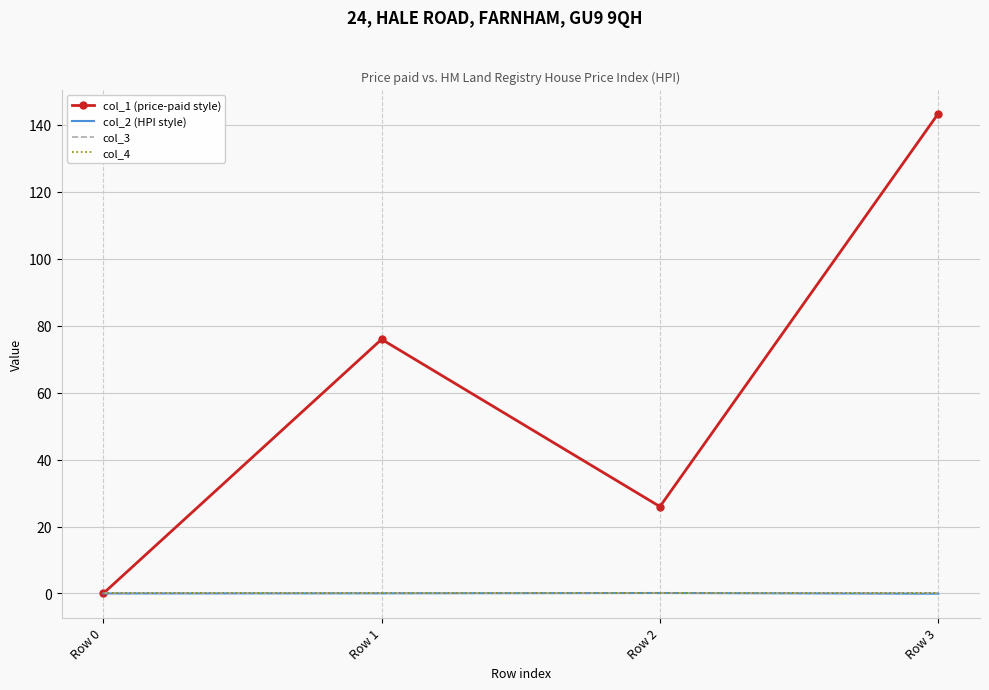

True or false: col_2 (HPI style) has more than 0 points higher than both neighbors.

True